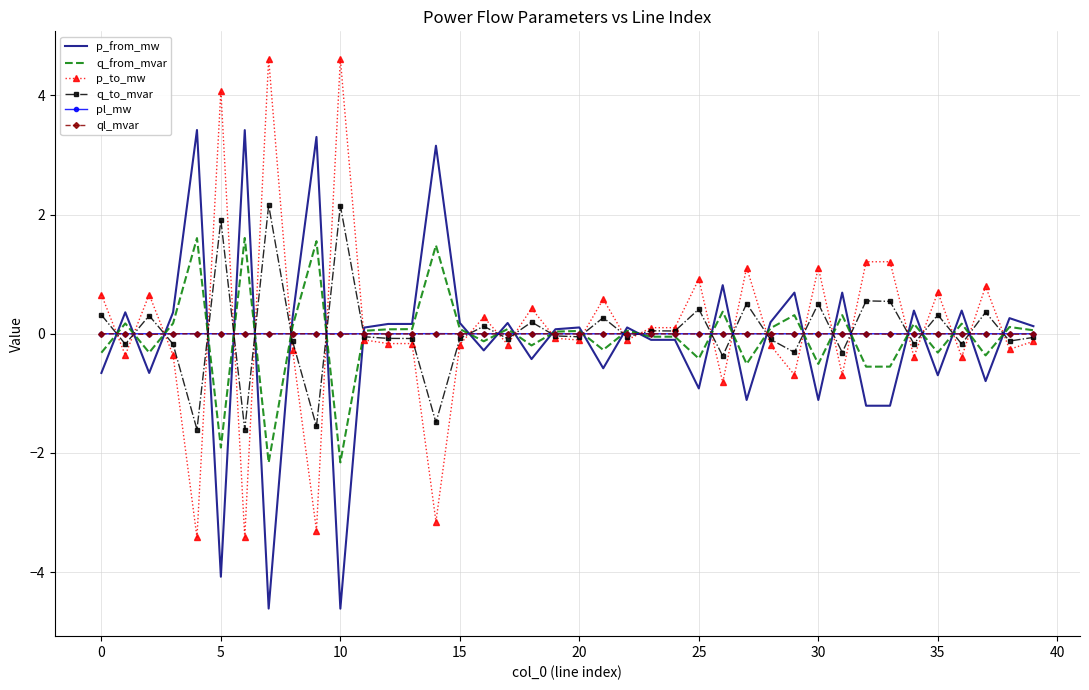

What is the minimum value shown in the chart?

-4.6